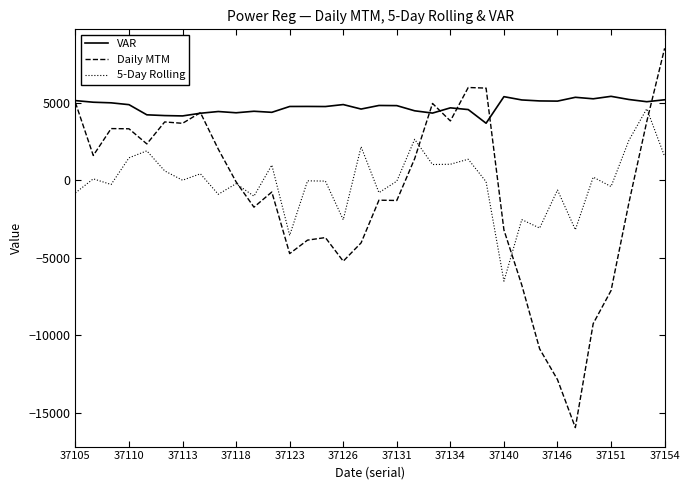

Which series has the largest range (max minus min)?

Daily MTM